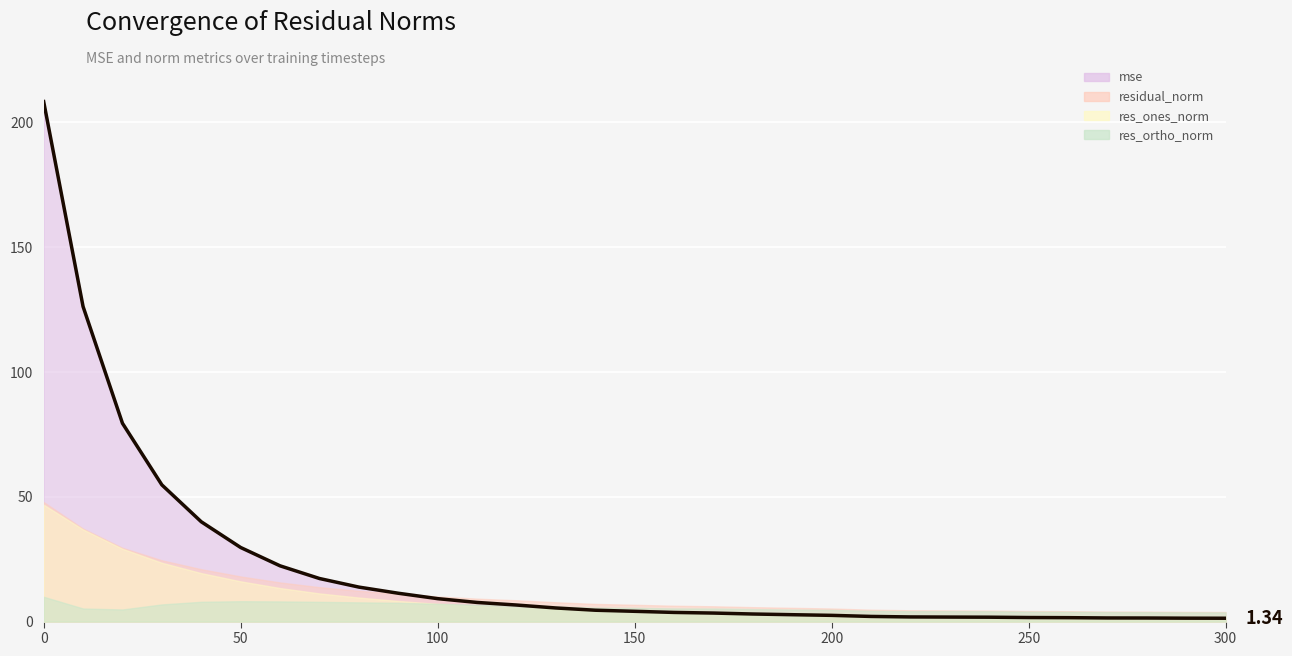

True or false: mse has more than 1 interior local peaks.

False